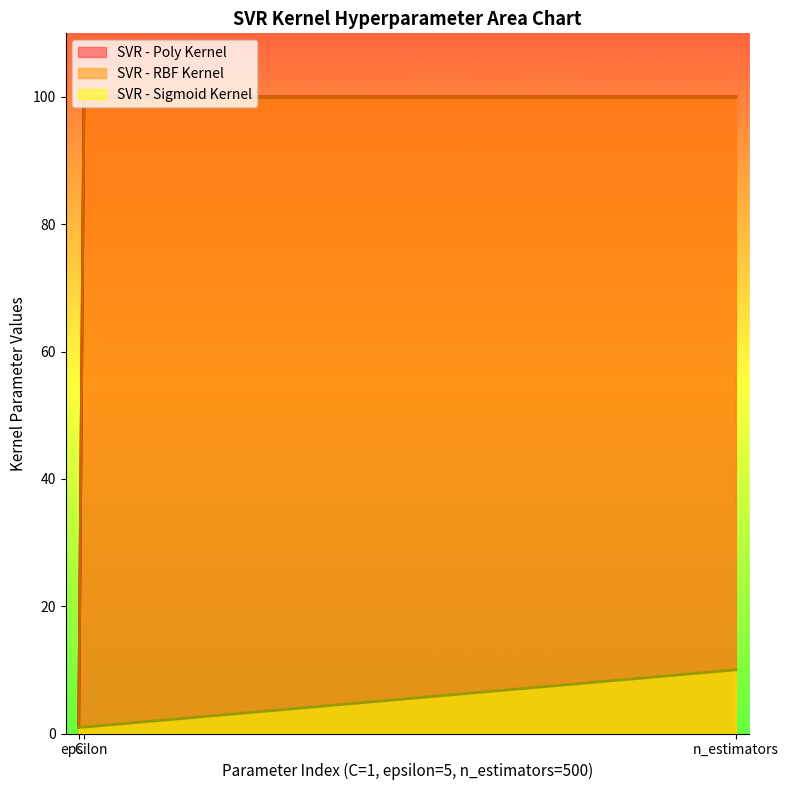

Rank the series by their maximum value, from lowest to highest.

SVR - Sigmoid Kernel, SVR - Poly Kernel, SVR - RBF Kernel